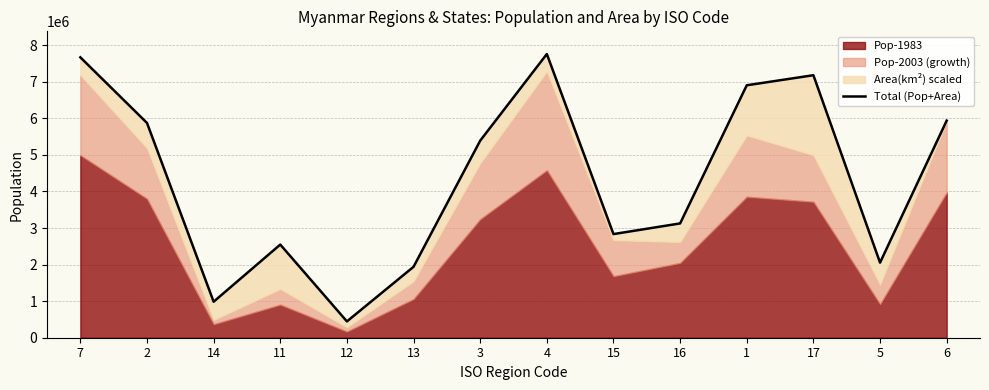

What is the ratio of the value at 6 to the value at 4?

0.8